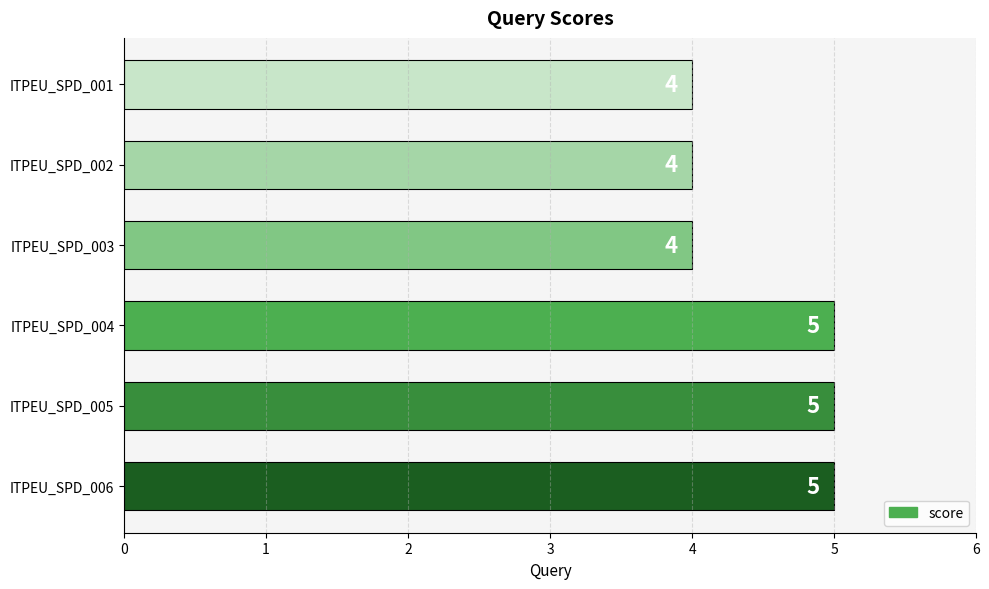

Reading top to bottom, what are all the values shown in this chart?

4	4	4	5	5	5